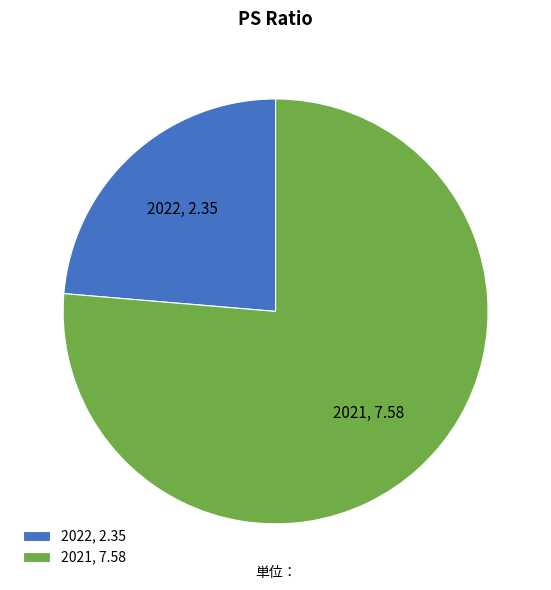

Which has a higher value, 2021, 7.58 or 2022, 2.35?

2021, 7.58